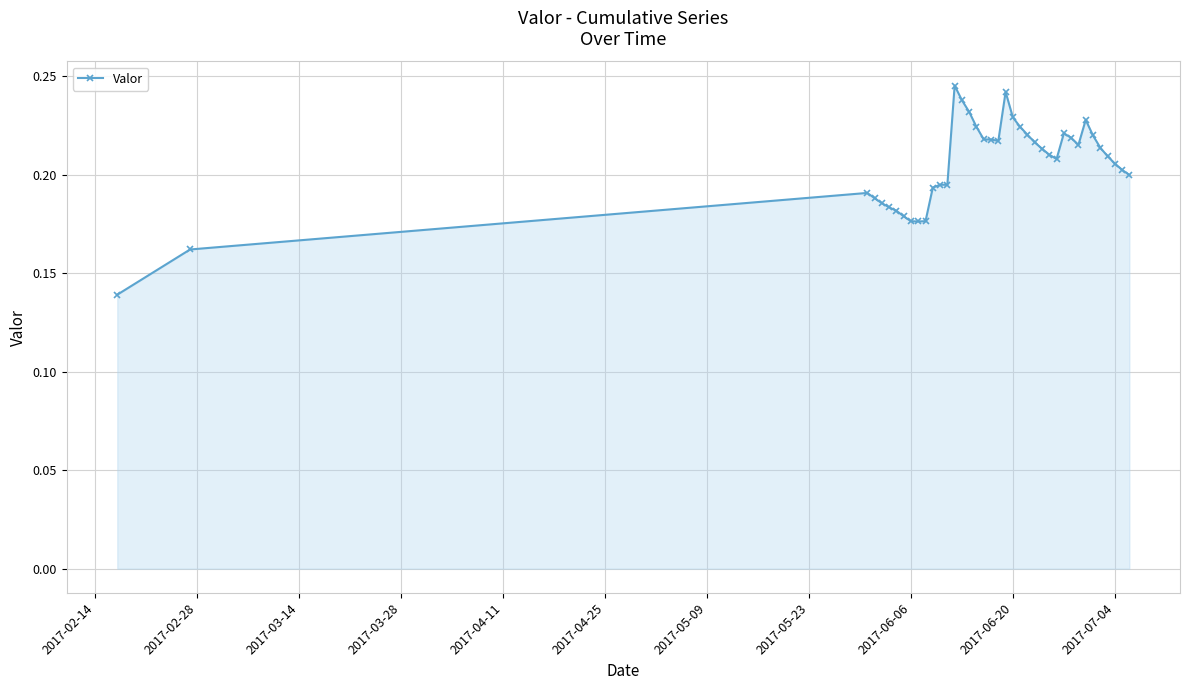

True or false: the data has more than 1 interior local peaks.

True